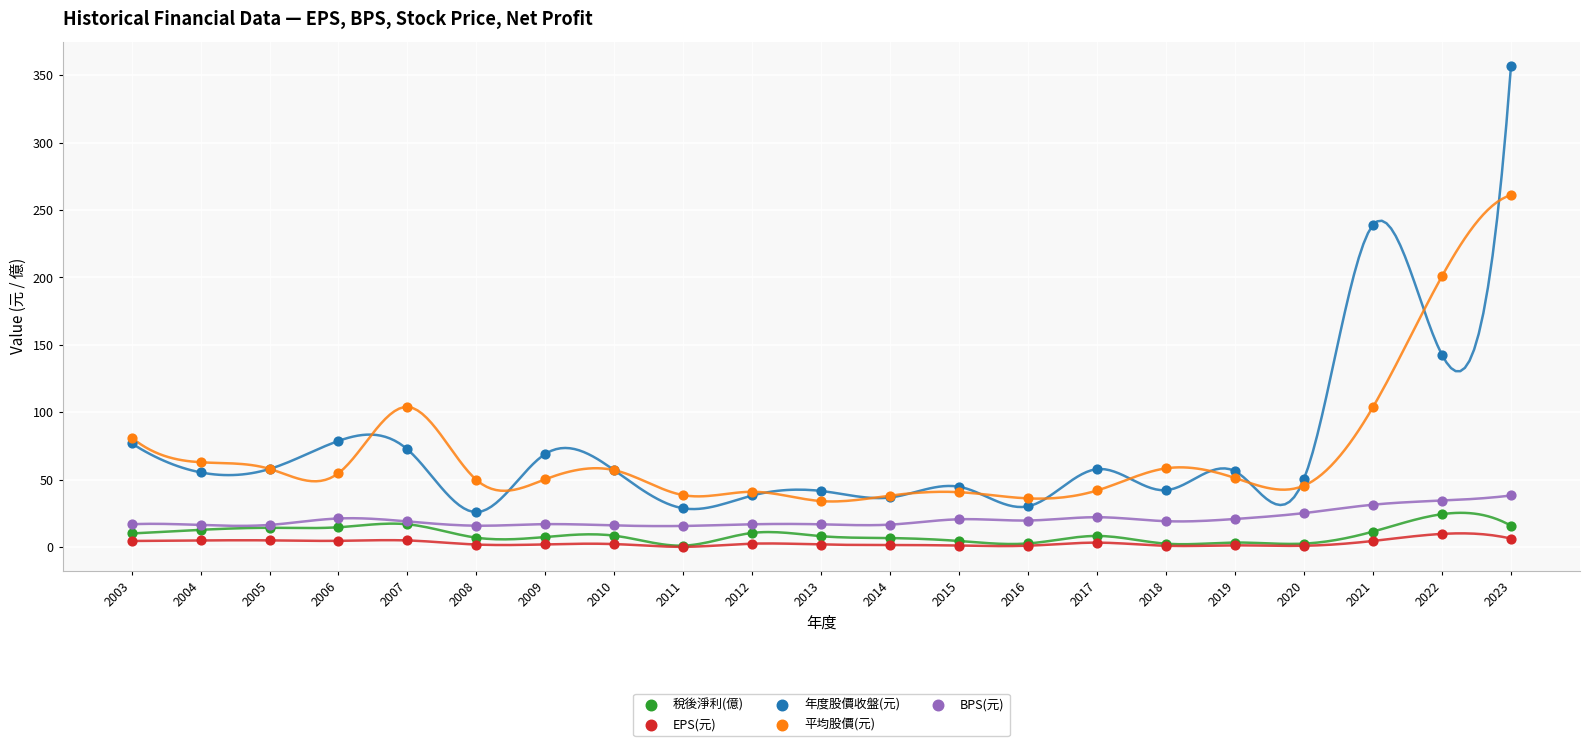

Across all series, what Y value is closest to 178?

201.0